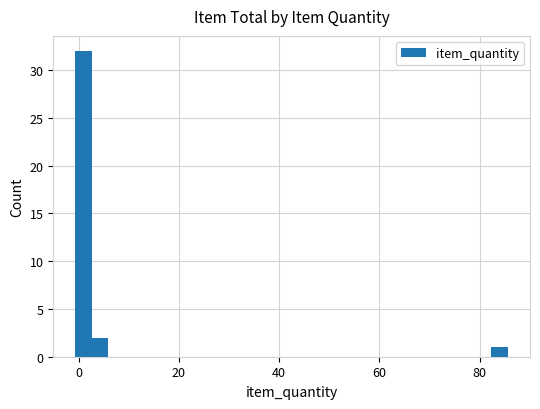

What is the minimum value shown in the chart?

1